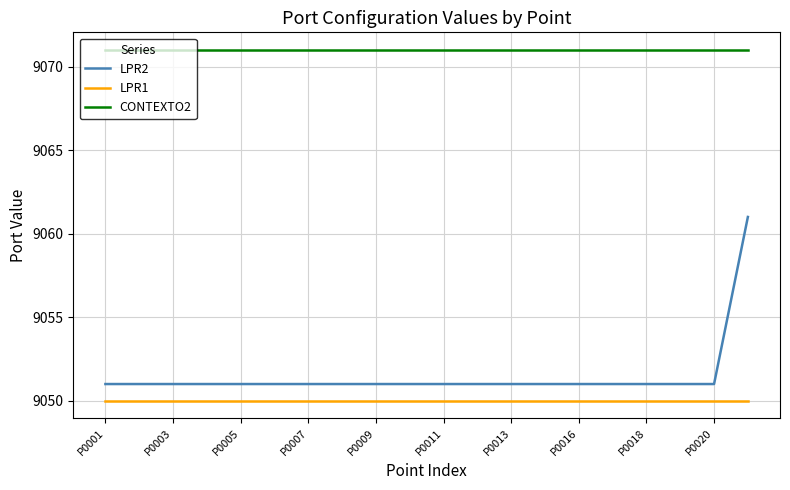

What is the smallest value displayed?

9050